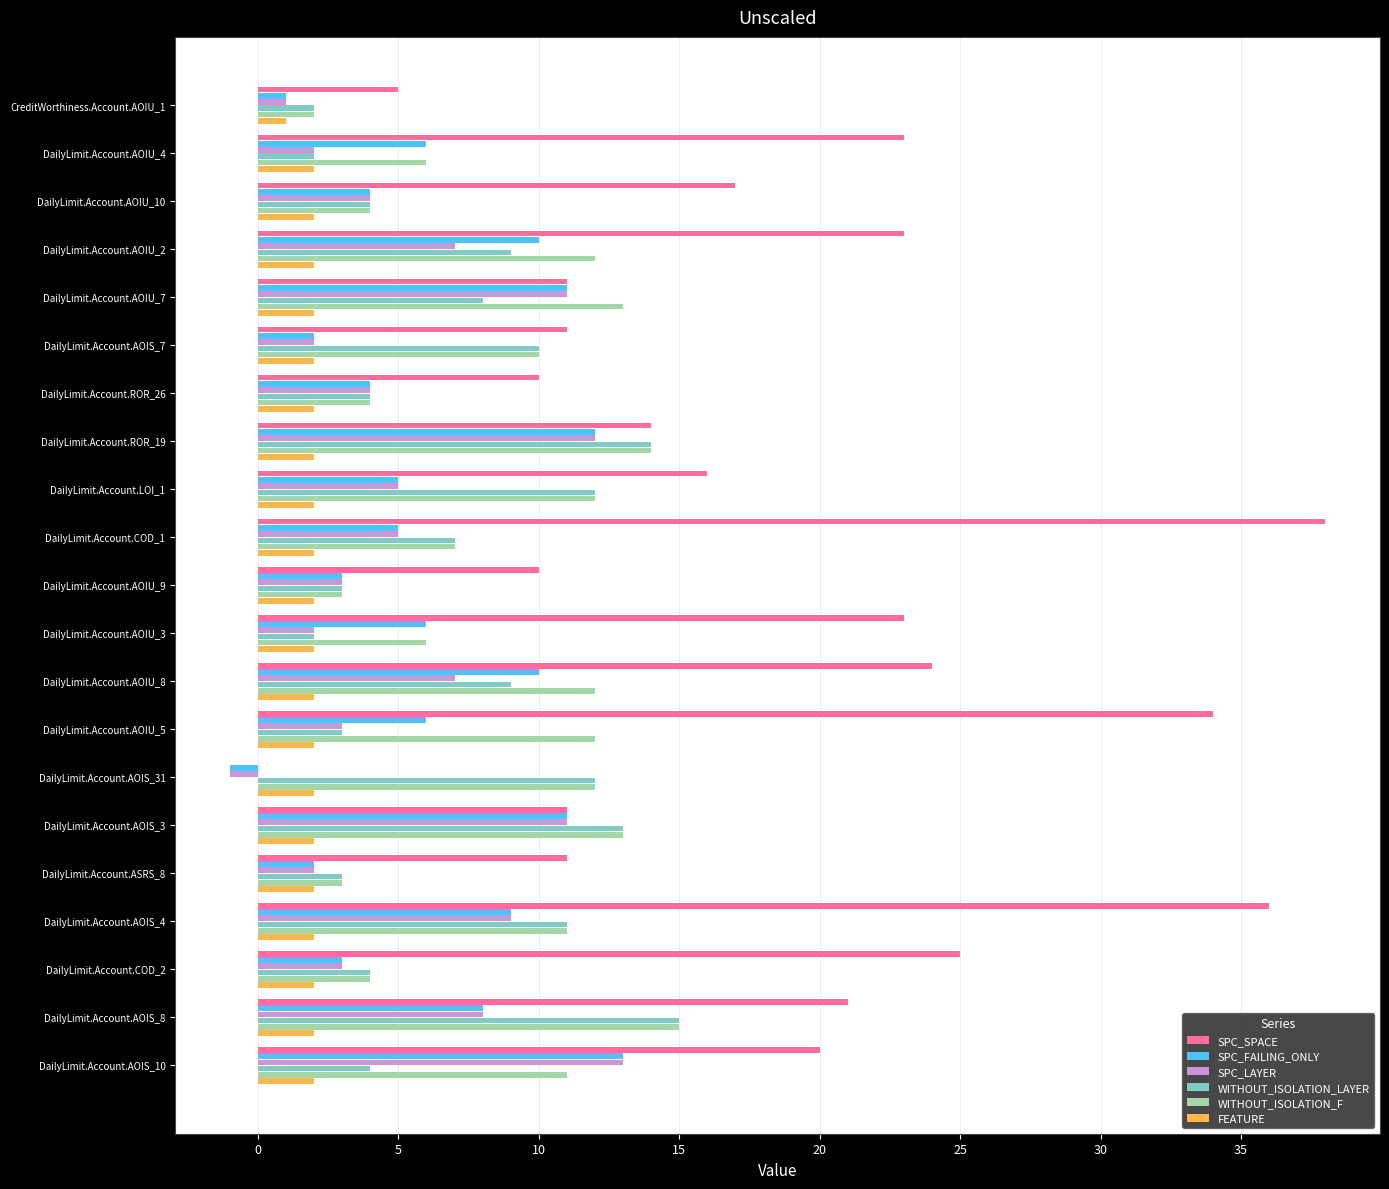

How many categories are shown in the chart?

21